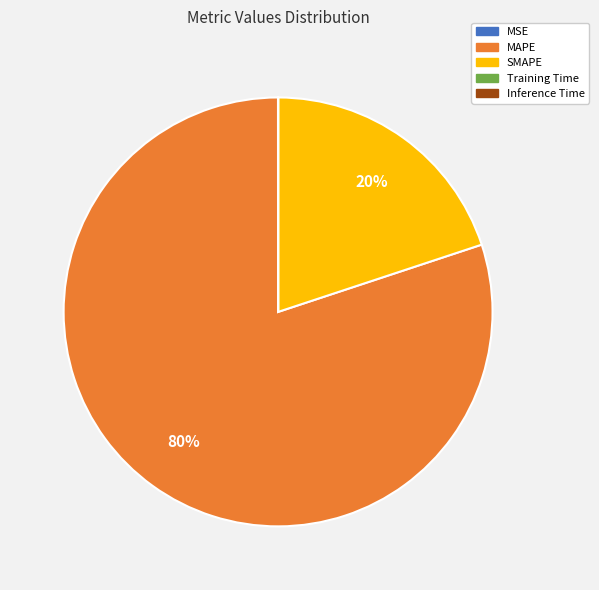

Which category accounts for the majority?

MAPE